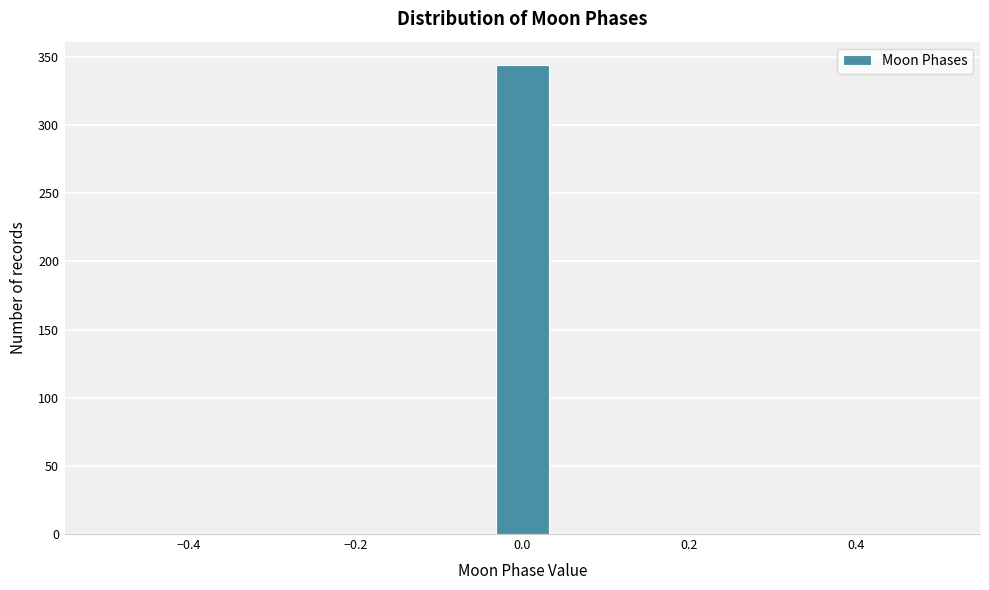

Read against the x-axis, roughly where is the centre of the tallest bar?

0.00